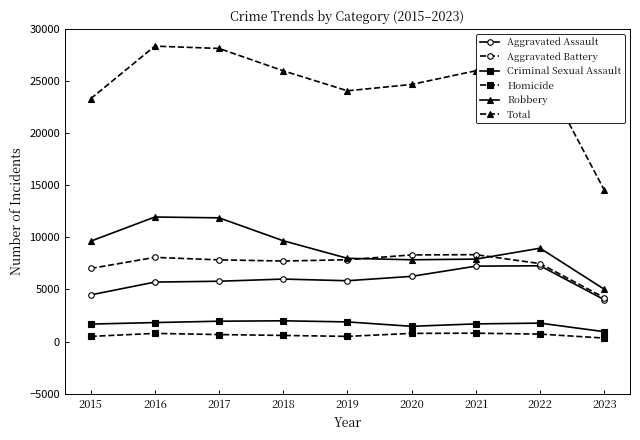

Is this an area chart (filled region under the line)?

No